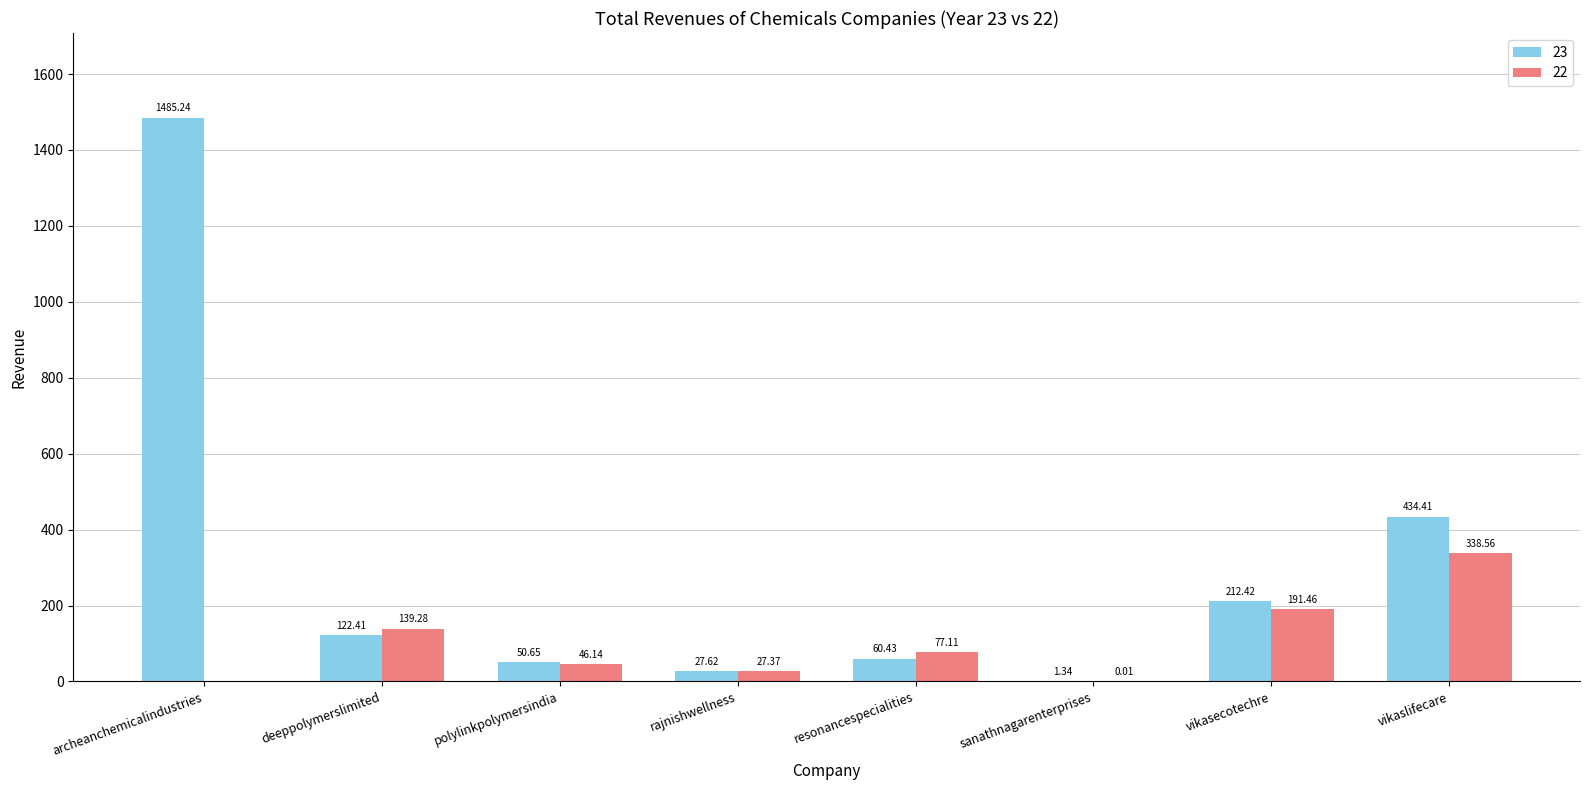

What is the total value across all series at vikasecotechre?

403.9